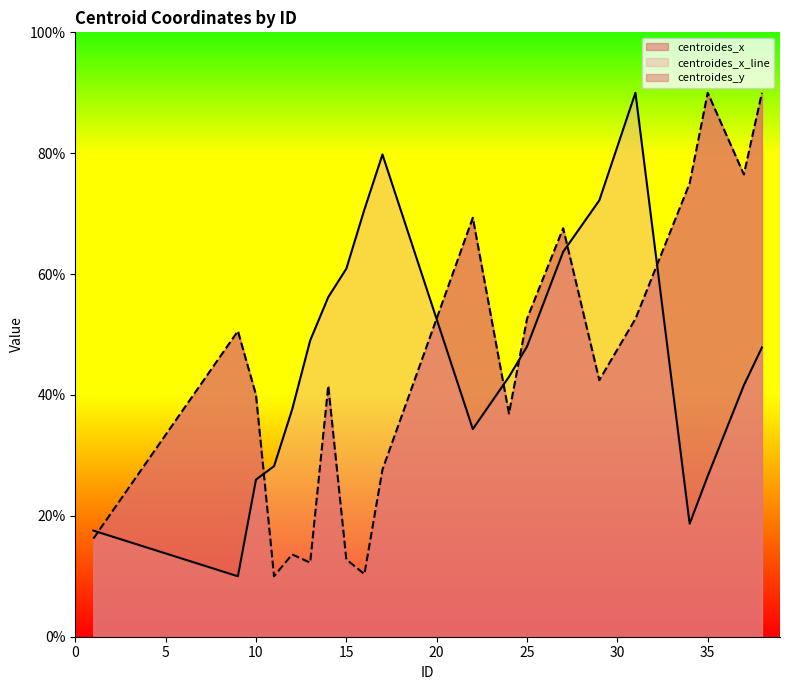

Reading left to right, list all the values displayed in this chart.

centroides_x: 1=17.6	9=10.0	10=26.0	11=28.2	12=37.6	13=49.0	14=56.2	15=60.9	16=70.7	17=79.8	22=34.4	24=43.0	25=48.0	27=63.7	29=72.2	31=90.0	34=18.7	35=26.6	37=41.6	38=47.9
centroides_y: 1=16.2	9=50.6	10=40.0	11=10.0	12=13.6	13=12.3	14=41.5	15=12.8	16=10.4	17=27.7	22=69.3	24=36.9	25=52.6	27=67.6	29=42.5	31=52.6	34=75.0	35=90.0	37=76.5	38=90.0